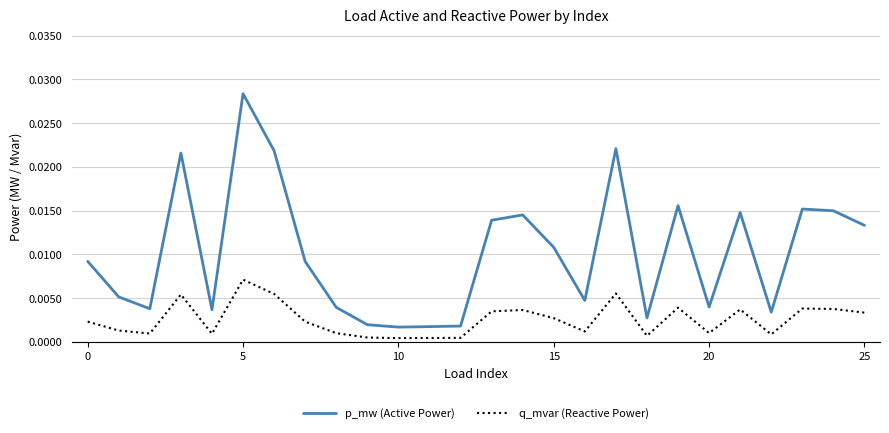

True or false: q_mvar (Reactive Power) and p_mw (Active Power) intersect in this chart.

False